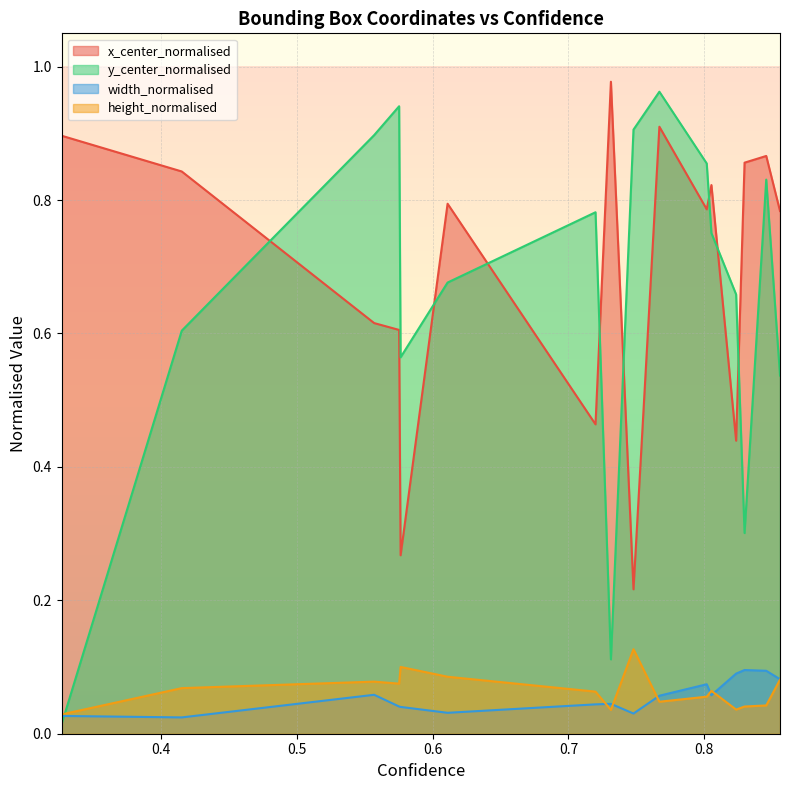

Count the number of data series in this chart.

4